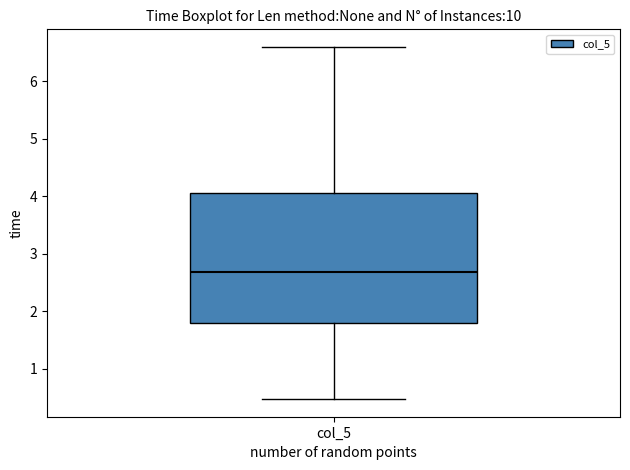

Transcribe this box plot: give where the median line is, the range the box spans, and where the two whiskers end, as read against the y-axis. The values are not printed on the chart, so give them approximately, as read against the axis.

median 2.7, box 1.8 to 4.1, whiskers 0.5 to 6.6